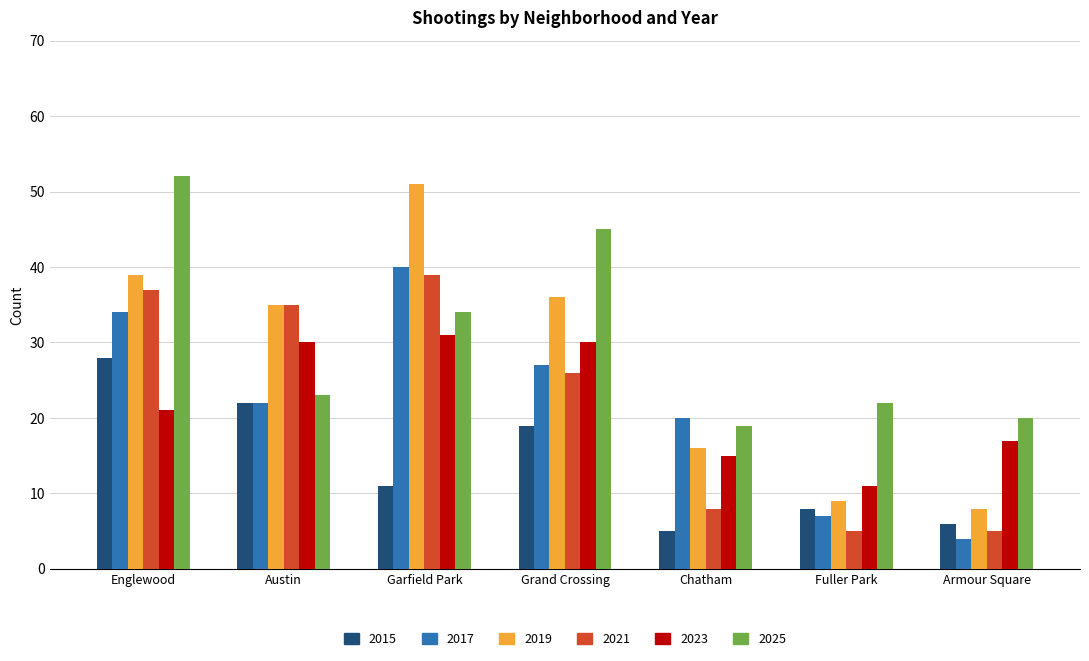

Reading left to right, transcribe all the data shown in this chart.

2015: 28	22	11	19	5	8	6
2017: 34	22	40	27	20	7	4
2019: 39	35	51	36	16	9	8
2021: 37	35	39	26	8	5	5
2023: 21	30	31	30	15	11	17
2025: 52	23	34	45	19	22	20